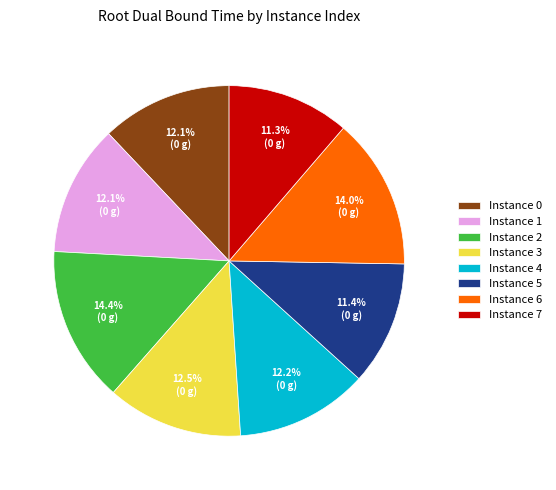

Does any single category account for the majority?

No